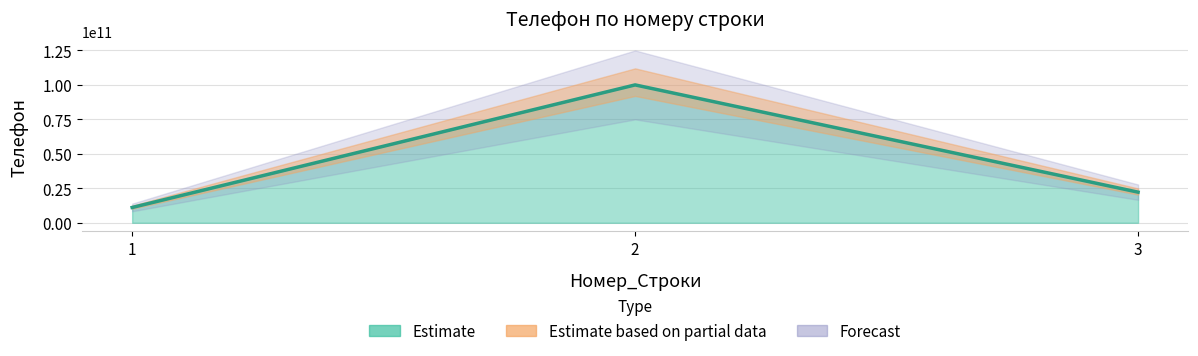

The value at 3 is 22222222222. True or false?

True